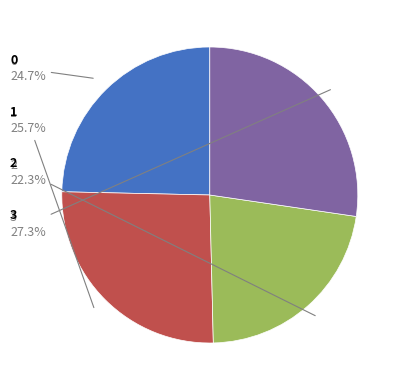

Is there any slice that represents more than half of the pie?

No